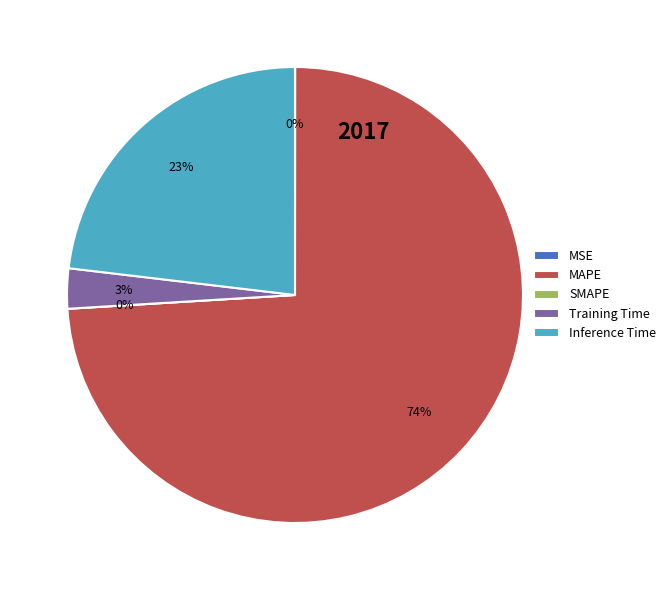

Rank the categories by value from highest to lowest.

MAPE, Inference Time, Training Time, MSE, SMAPE